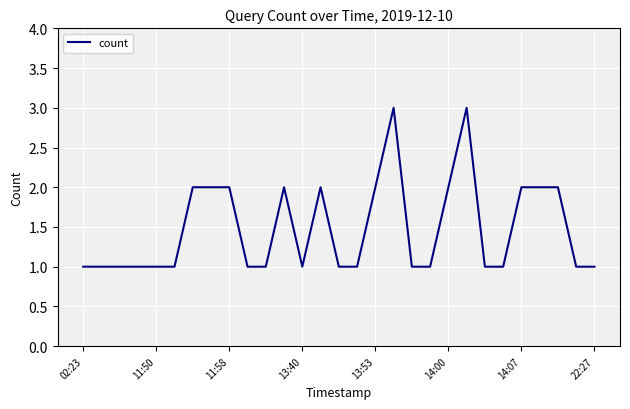

What is the greatest value displayed?

3